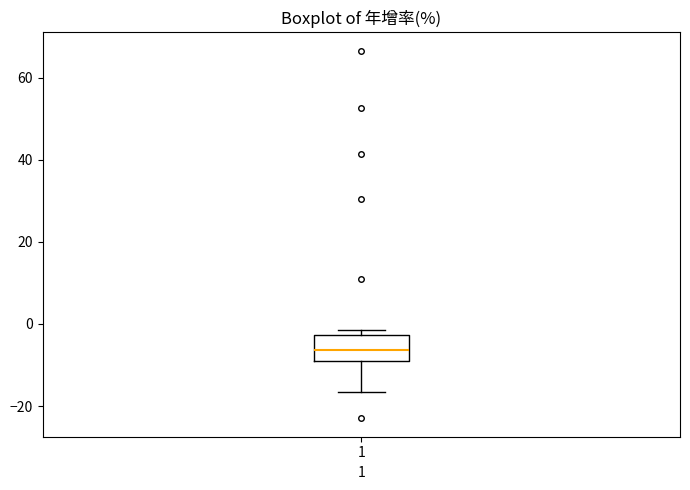

Where does the median line of the box at x = 1 sit on the y-axis? The values are not printed on the chart, so give them approximately, as read against the axis.

-6